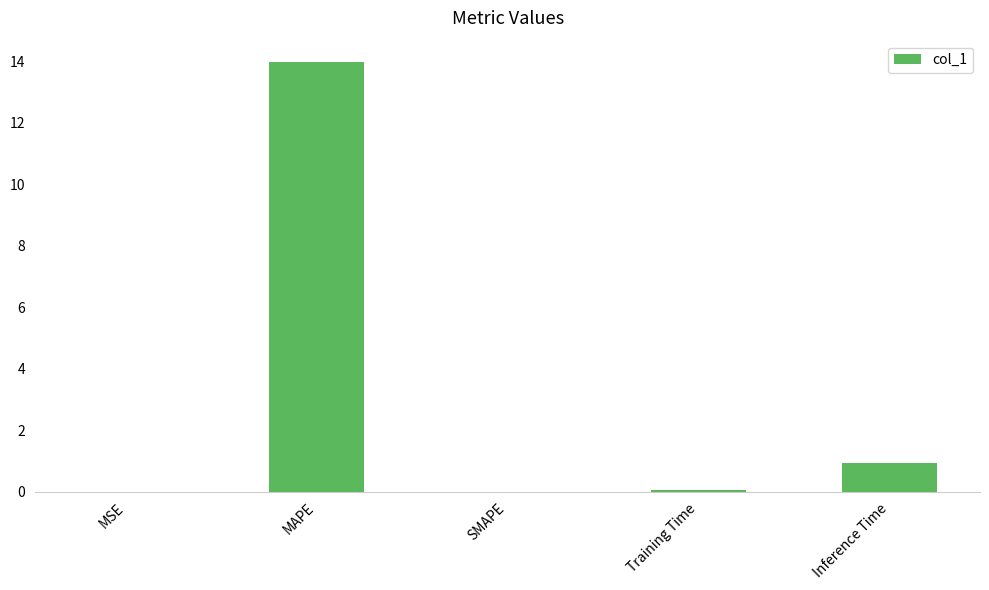

Which has a higher value, MAPE or MSE?

MAPE